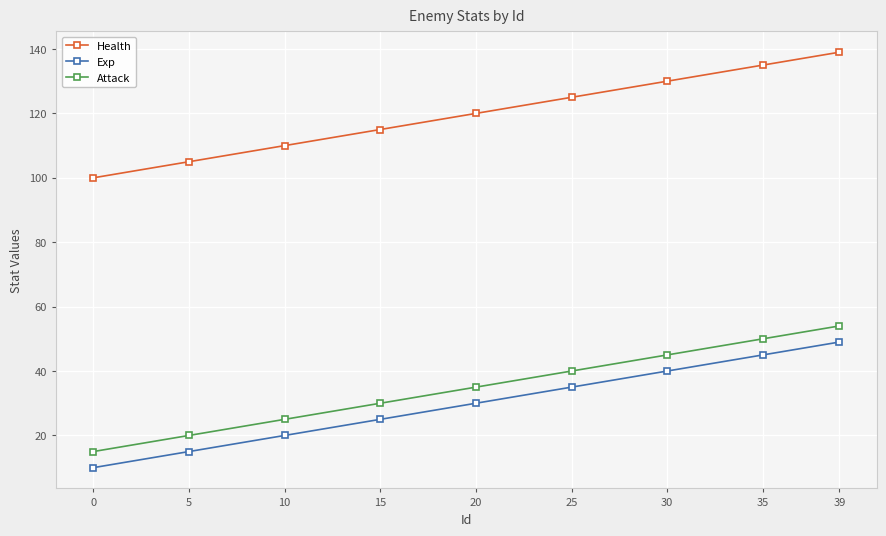

How many lines are shown in the chart?

3